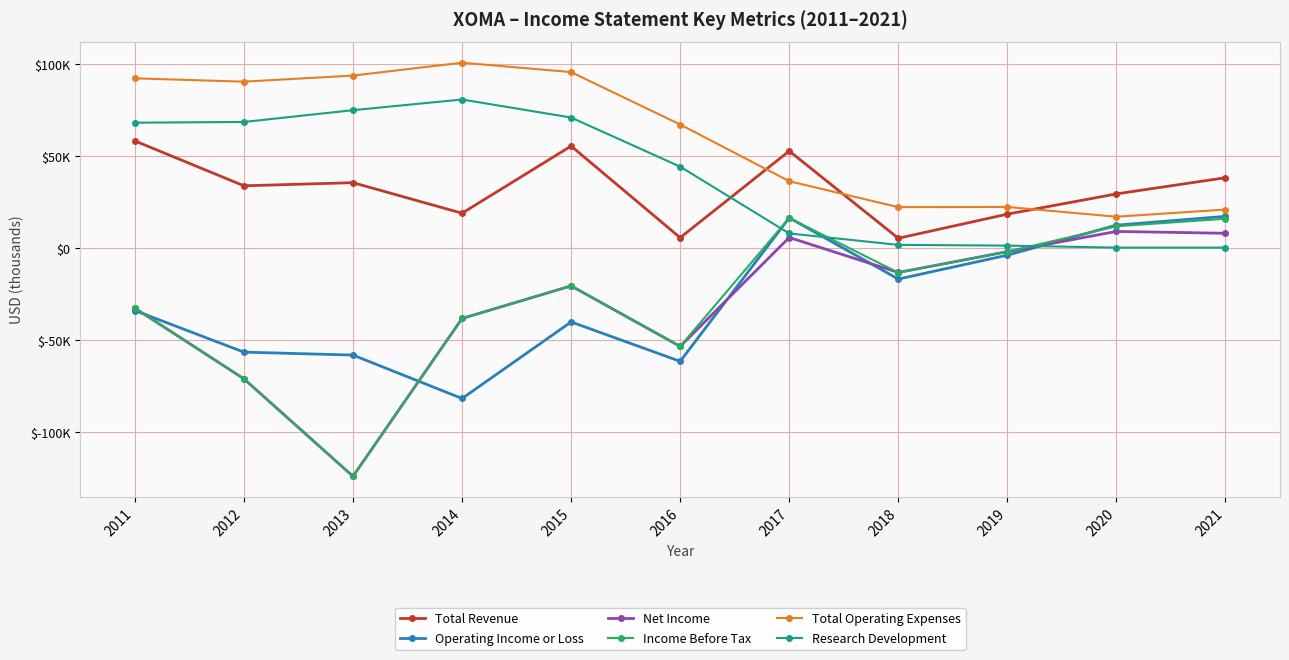

Does the chart have visible grid lines?

Yes